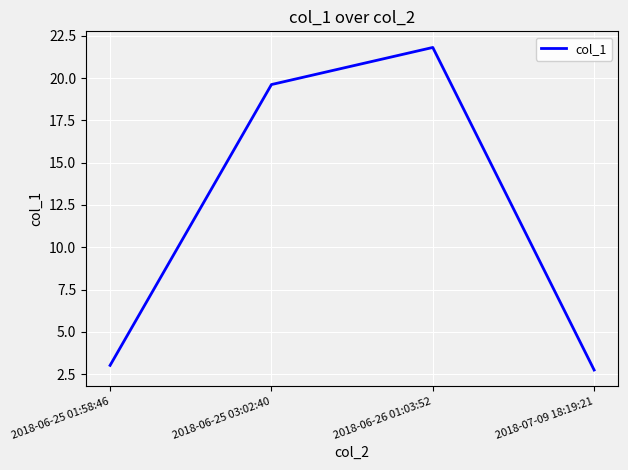

The chart shows a value of 13.7 at 2018-06-26 01:03:52. True or false?

False